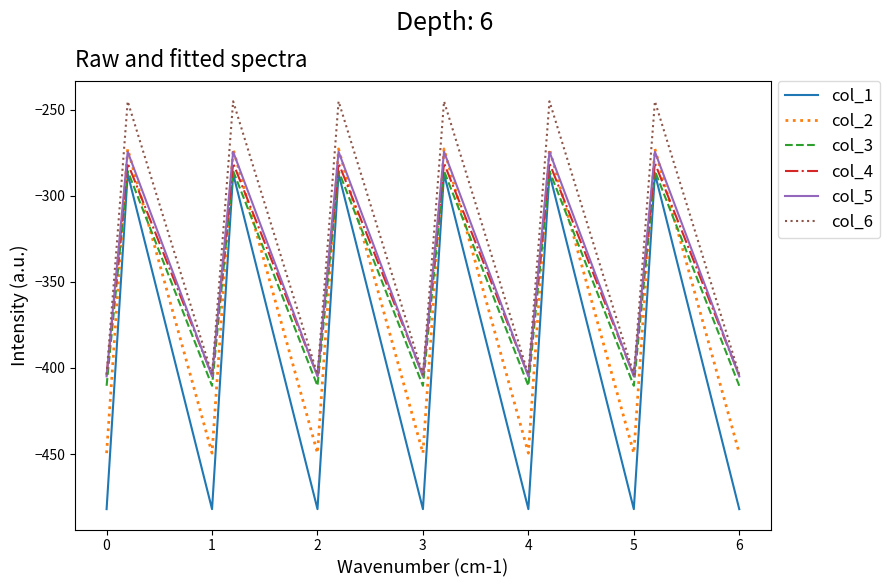

True or false: col_1 and col_2 cross at least once.

False